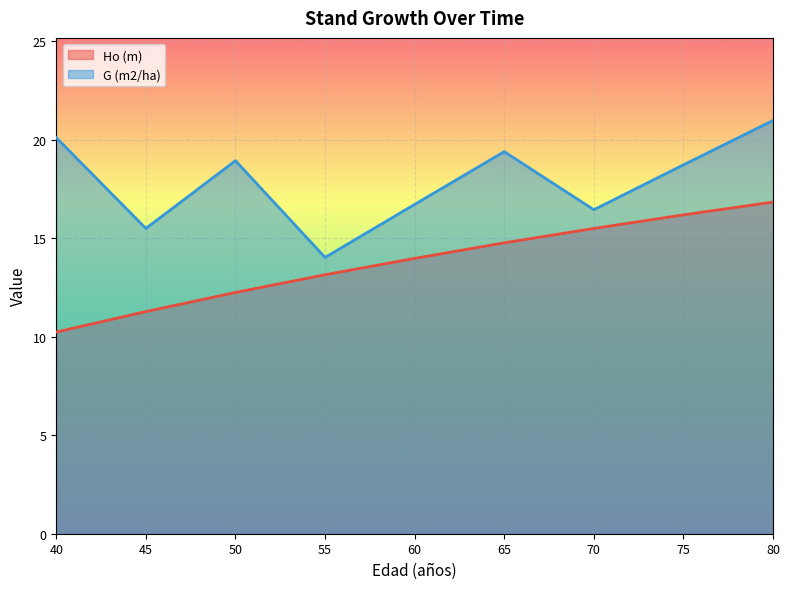

At which category does G (m2/ha) reach its first local peak?

50